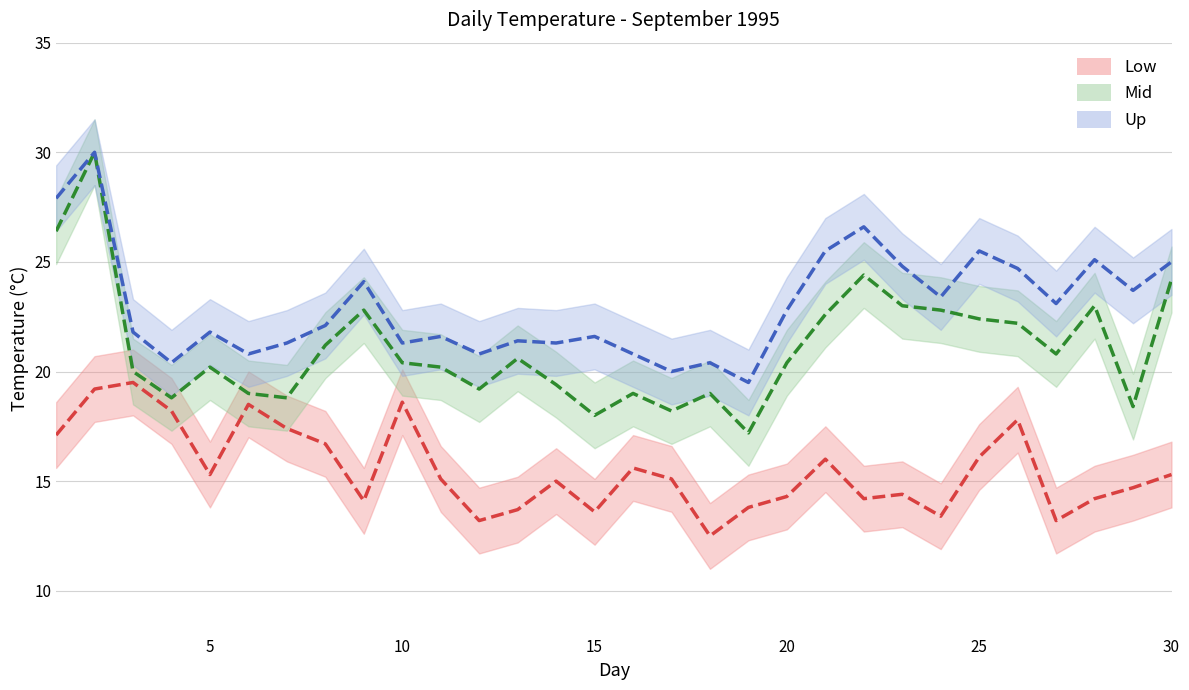

Which series has the largest total across all categories?

Up